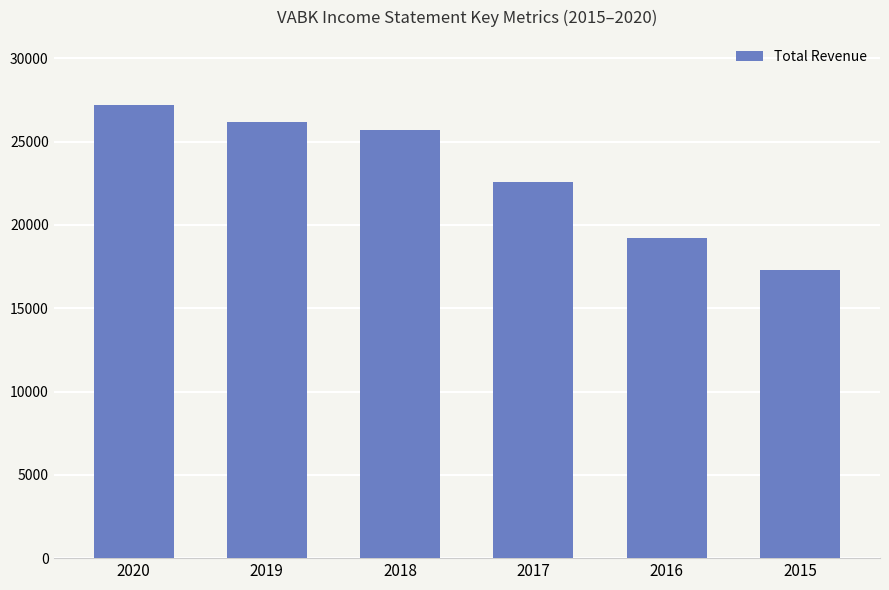

What is the sum of all values?

138200